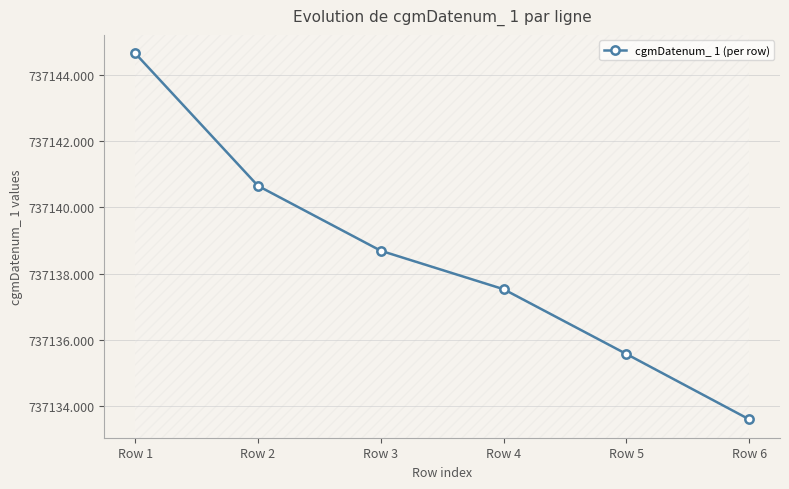

List the labels in order of value, smallest first.

Row 6, Row 5, Row 4, Row 3, Row 2, Row 1